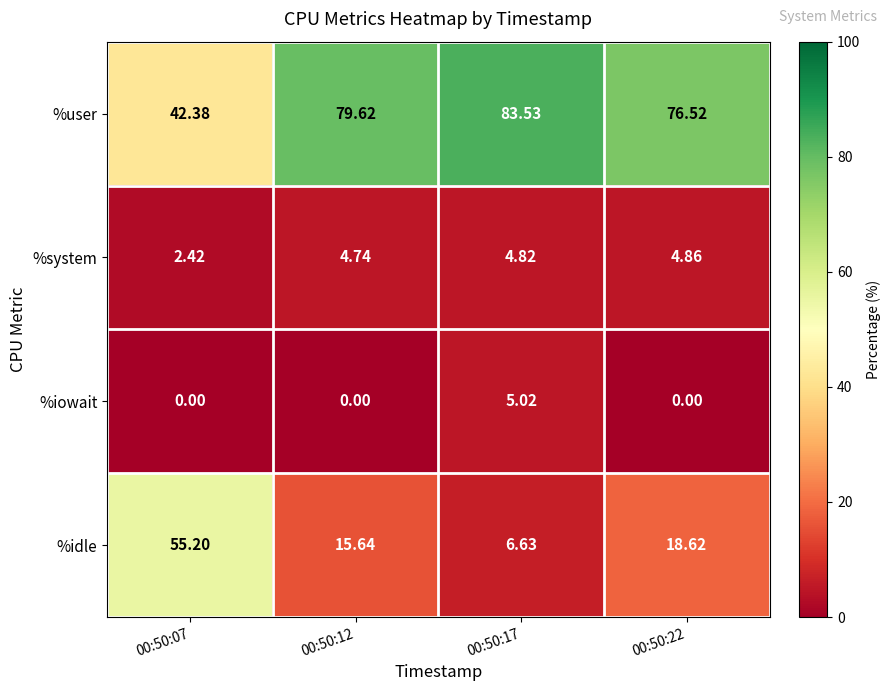

Which series changed the most between 00:50:07 and 00:50:17?

%idle